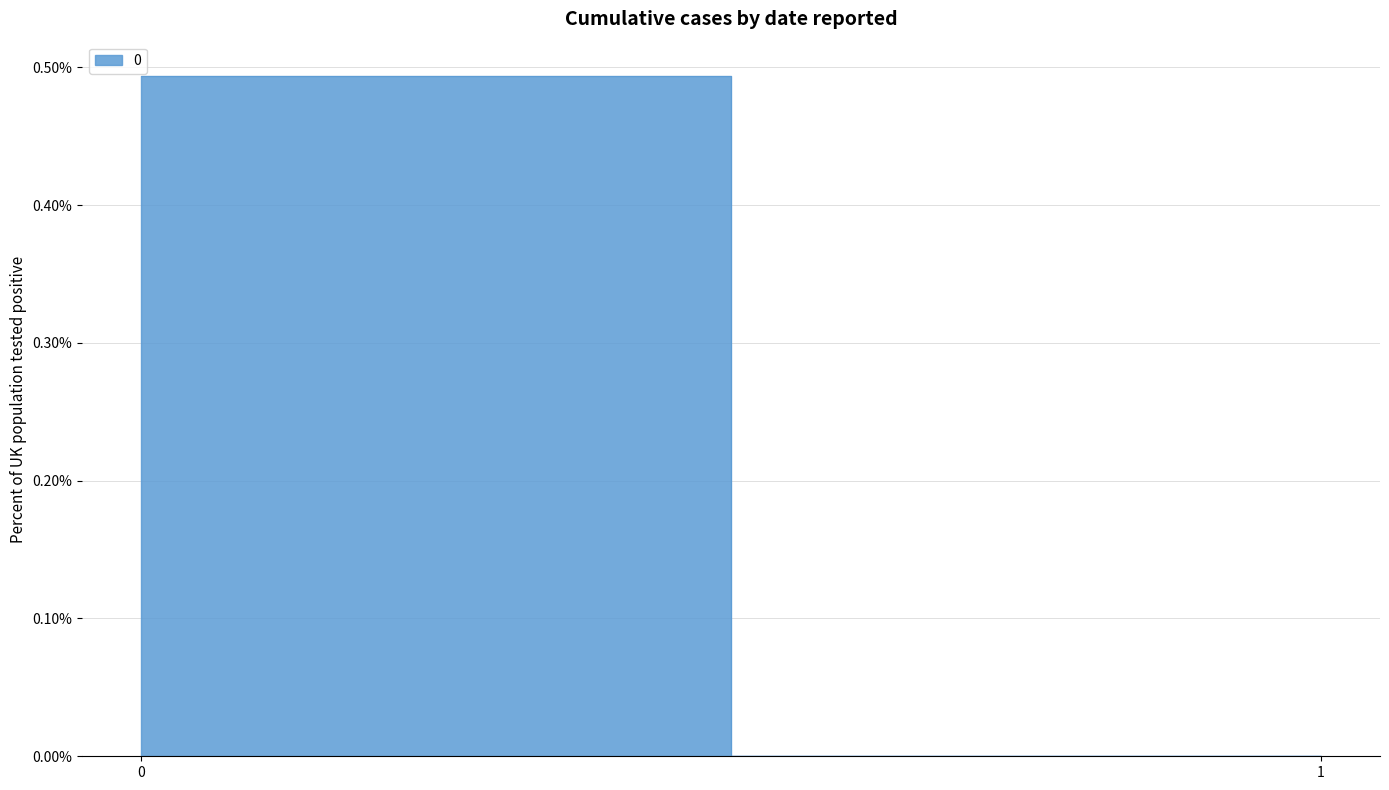

True or false: the data shows 0.0 at 0.

False